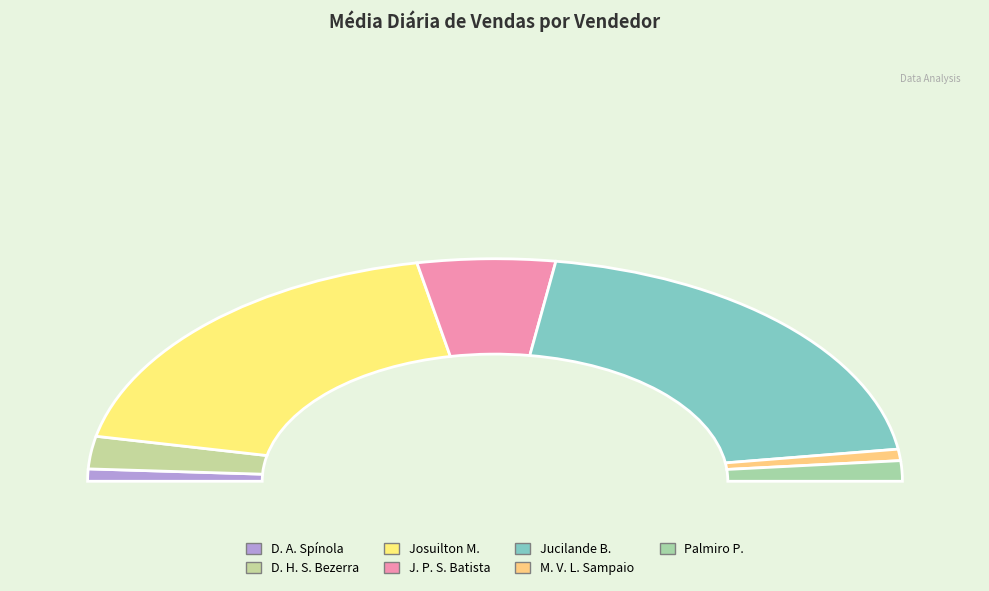

To the nearest percent, what is the difference between the DANIEL ALMEIDA SPÍNOLA and PALMIRO PEIXOTO DE OLIVEIRA slice percentages?

1%